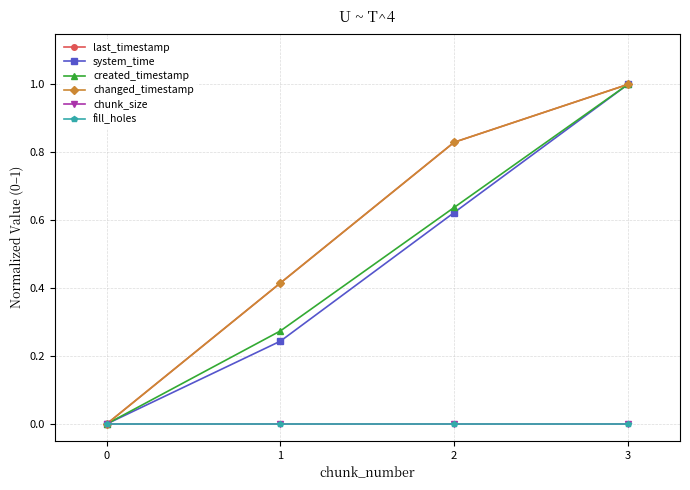

What is the value of the last_timestamp point at the 4th from the left?

1.0